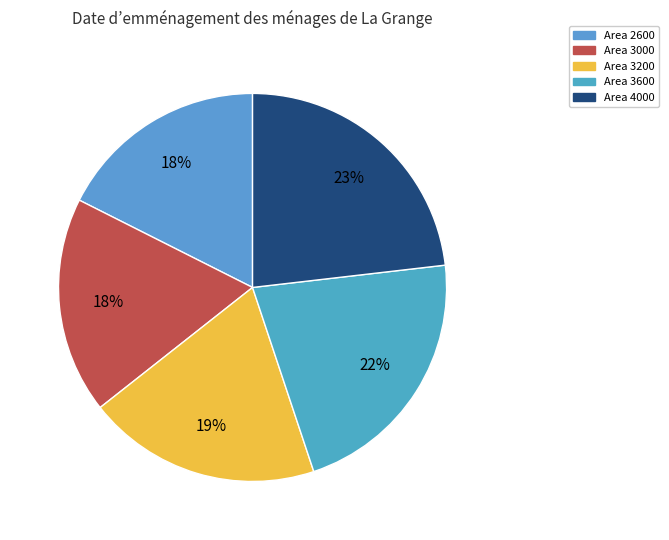

How many segments does this pie chart have?

5